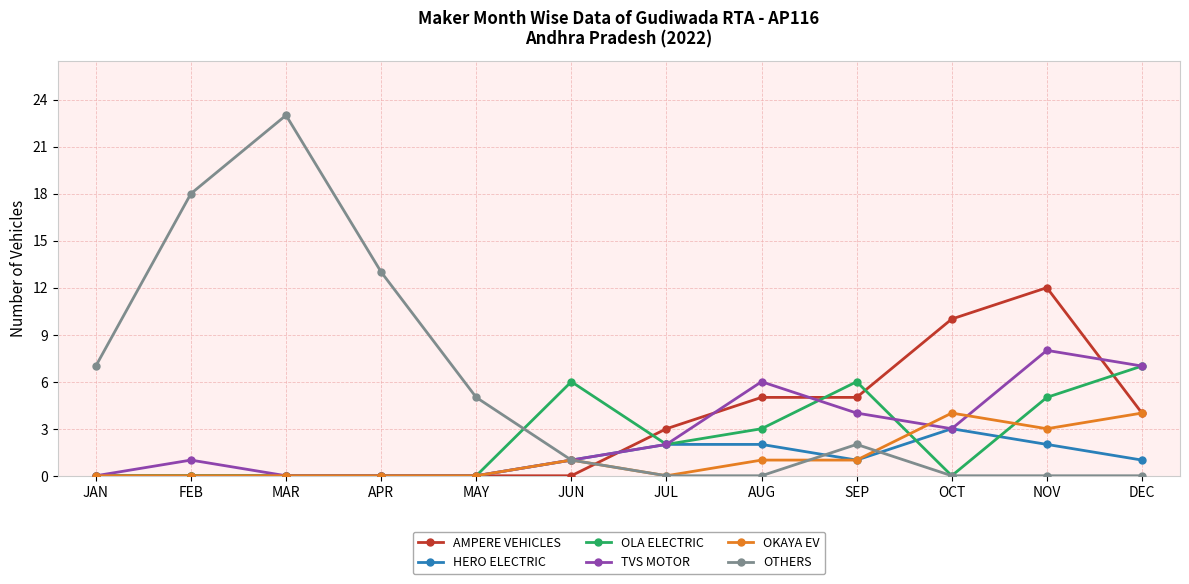

What is the difference between the highest and lowest values at MAY?

5